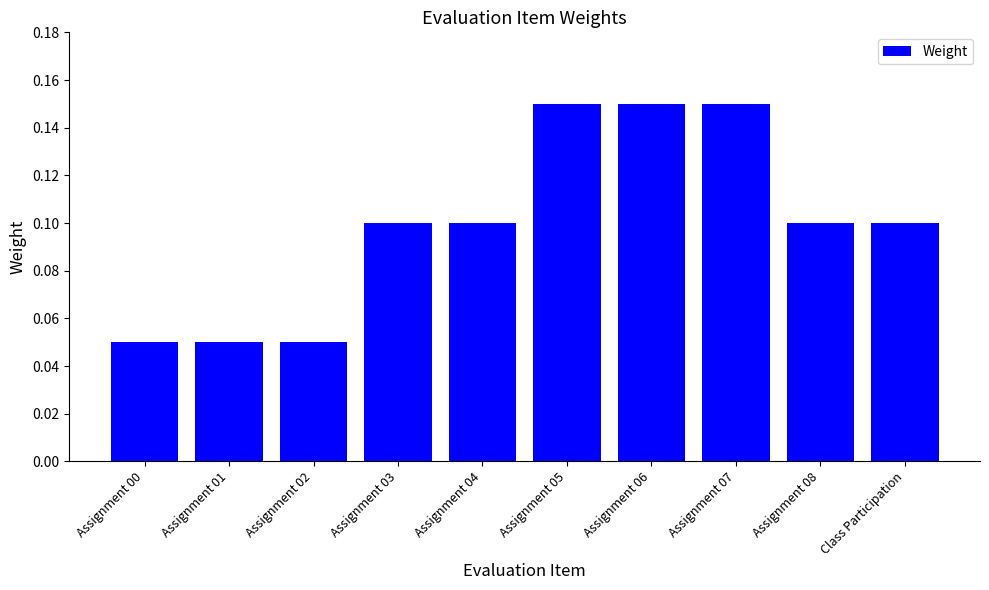

How many values are between 0 and 1?

10